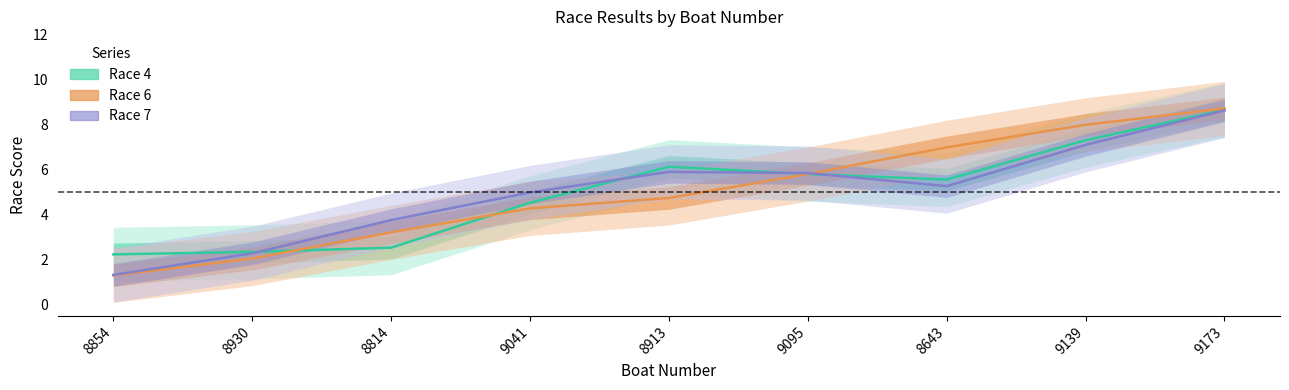

Is it true that Race 4 equals 2.2 at 8854?

True